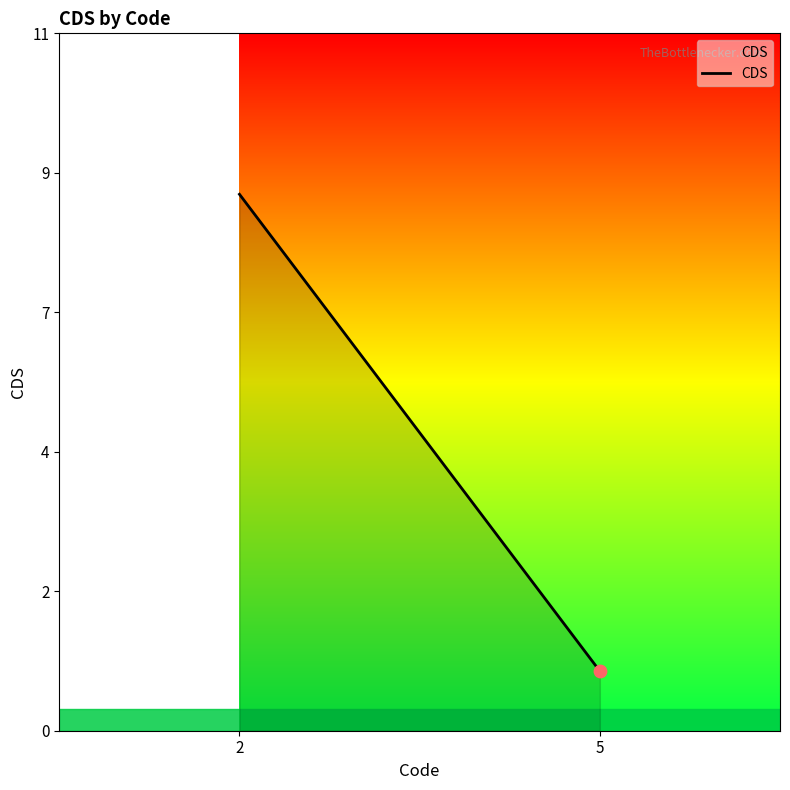

Approximately how many times larger is the value at 2 compared to 5?

9.0